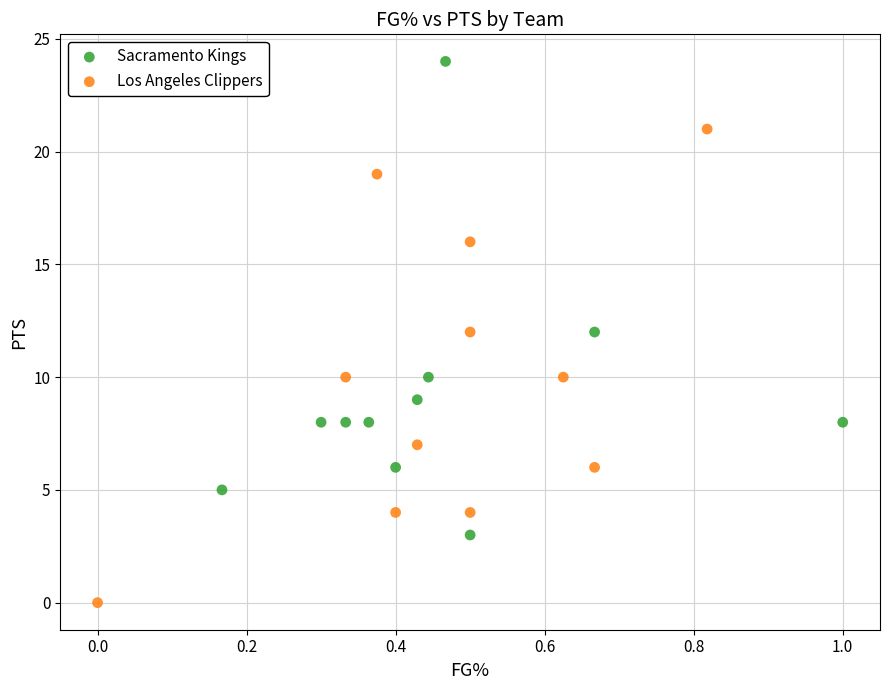

Which series reaches the maximum Y coordinate?

Sacramento Kings